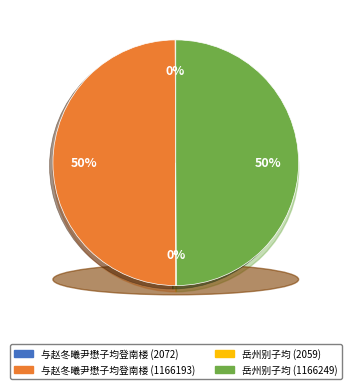

To the nearest percent, what is the combined percentage of 岳州别子均 (2059) and 岳州别子均 (1166249)?

50%